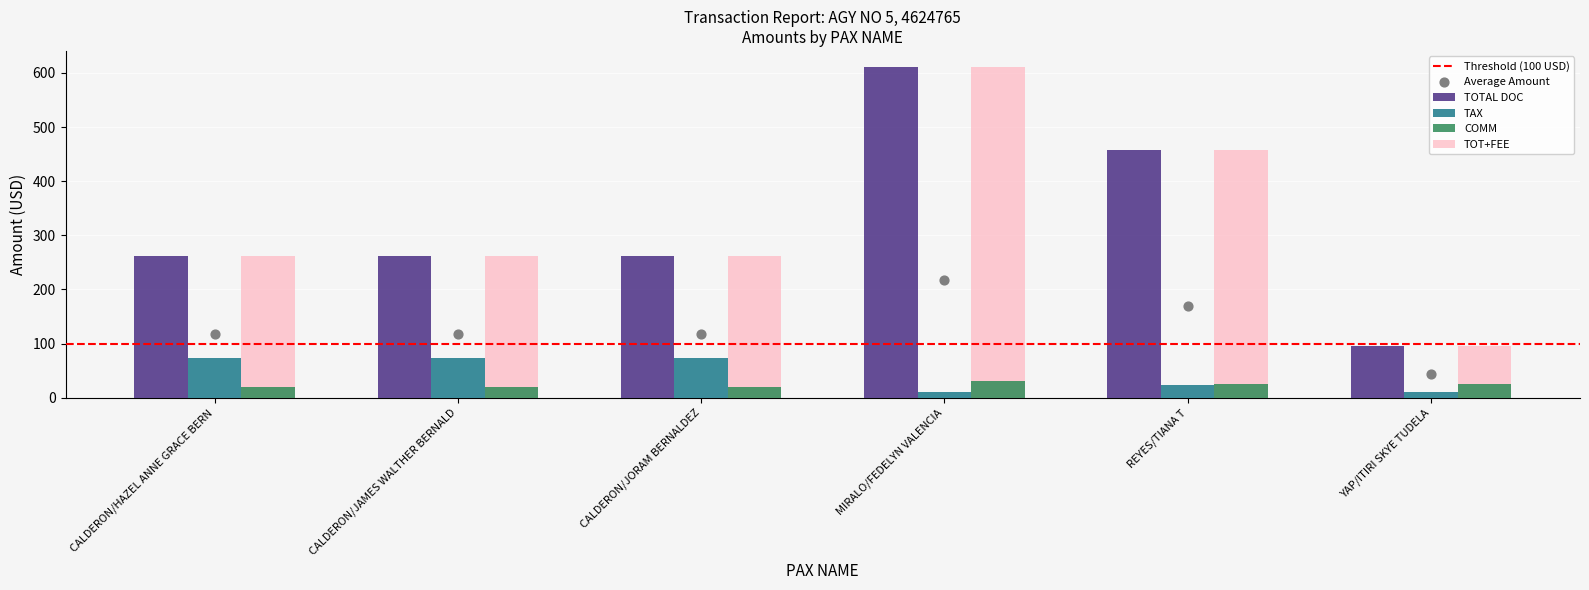

Which series has the largest total across all categories?

TOTAL DOC